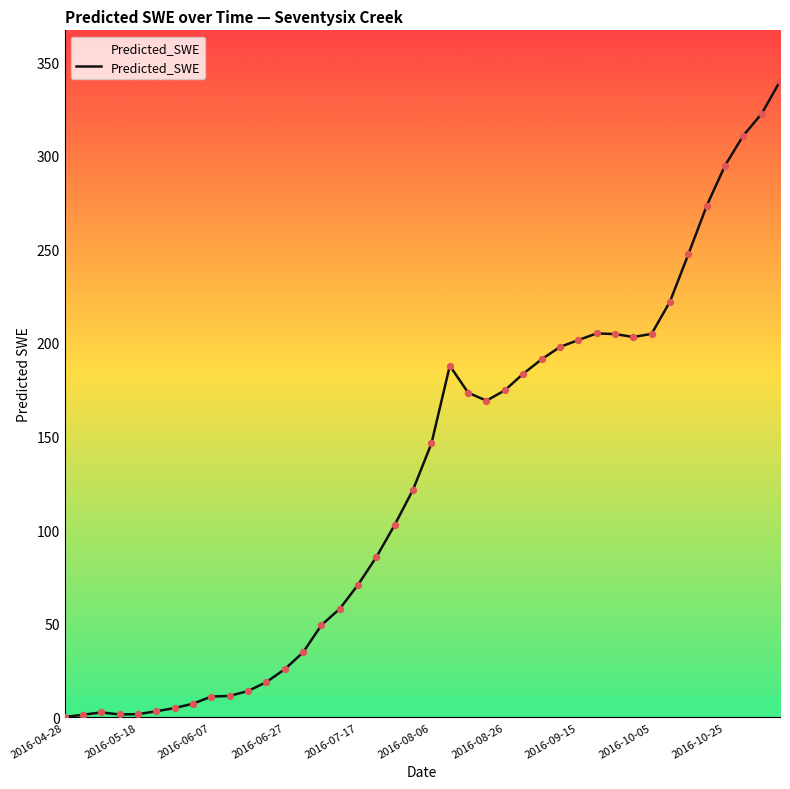

What is the difference between the maximum and minimum values?

339.6